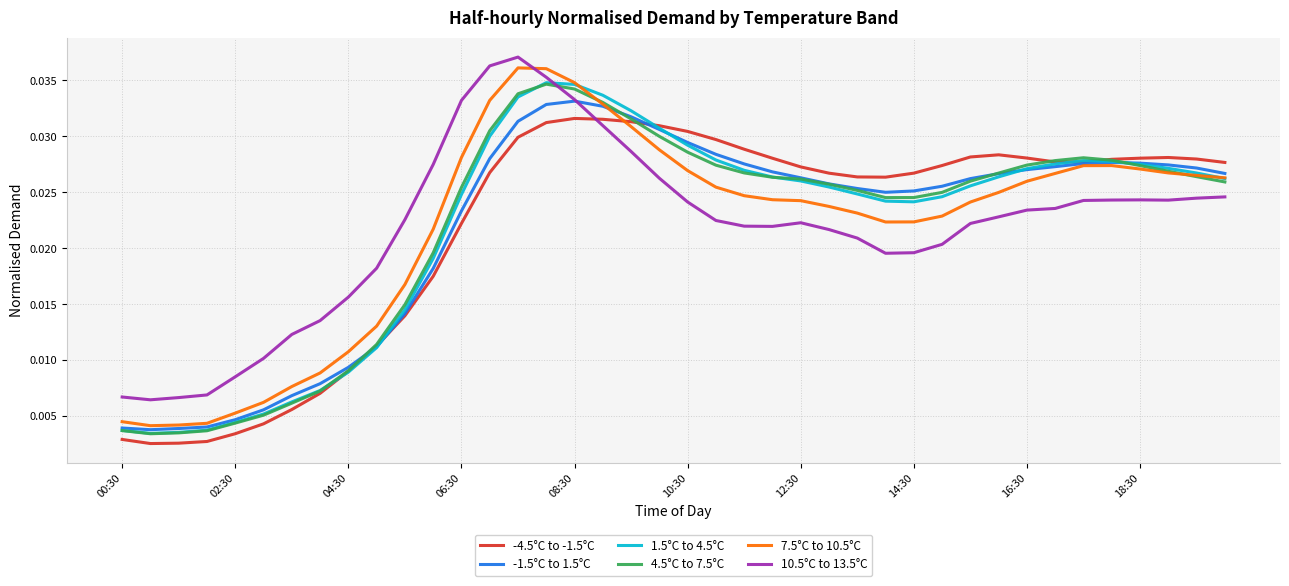

After their last crossing, which series has the higher values: 1.5°C to 4.5°C or 10.5°C to 13.5°C?

1.5°C to 4.5°C